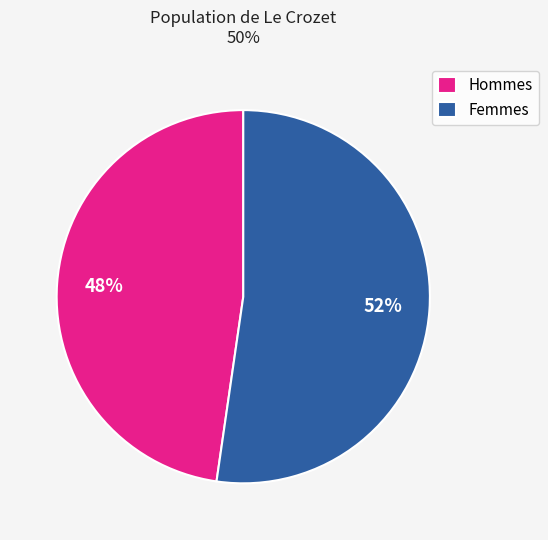

To the nearest percent, what is the average slice percentage?

50%